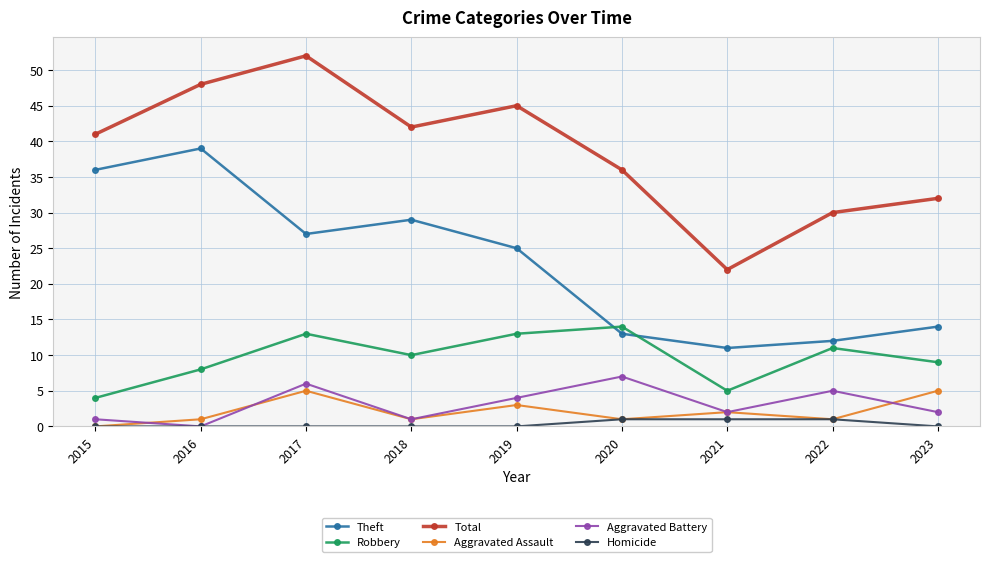

True or false: Total and Theft intersect in this chart.

False